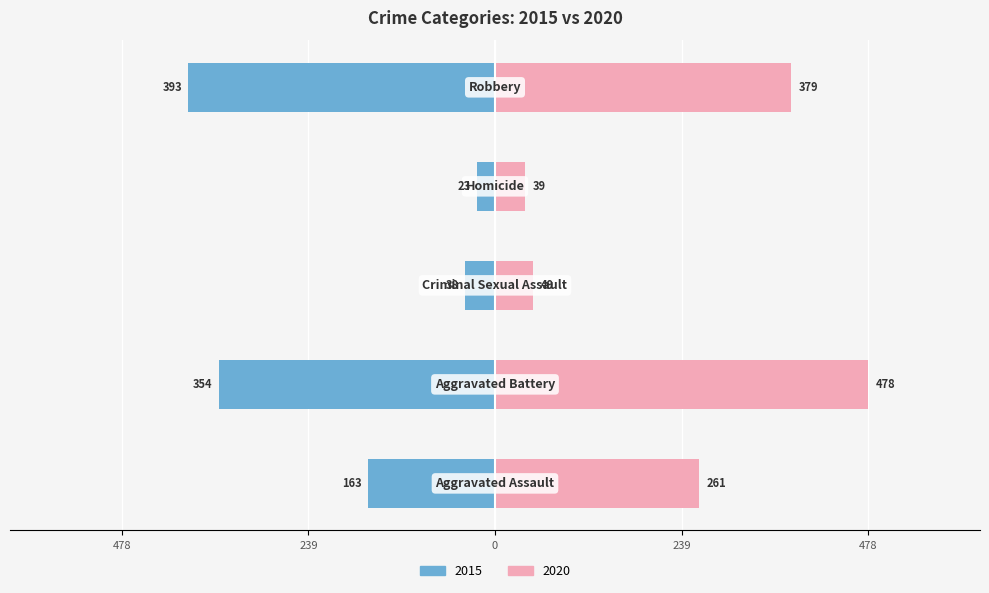

The 2019 series shows 420 at Aggravated Assault. True or false?

False